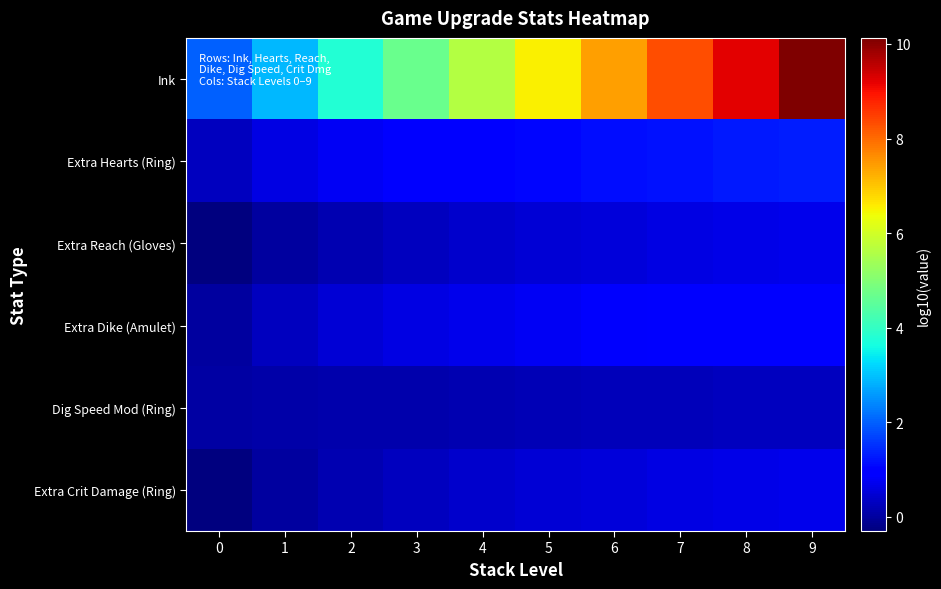

At how many categories does at least one series exceed 3?

8